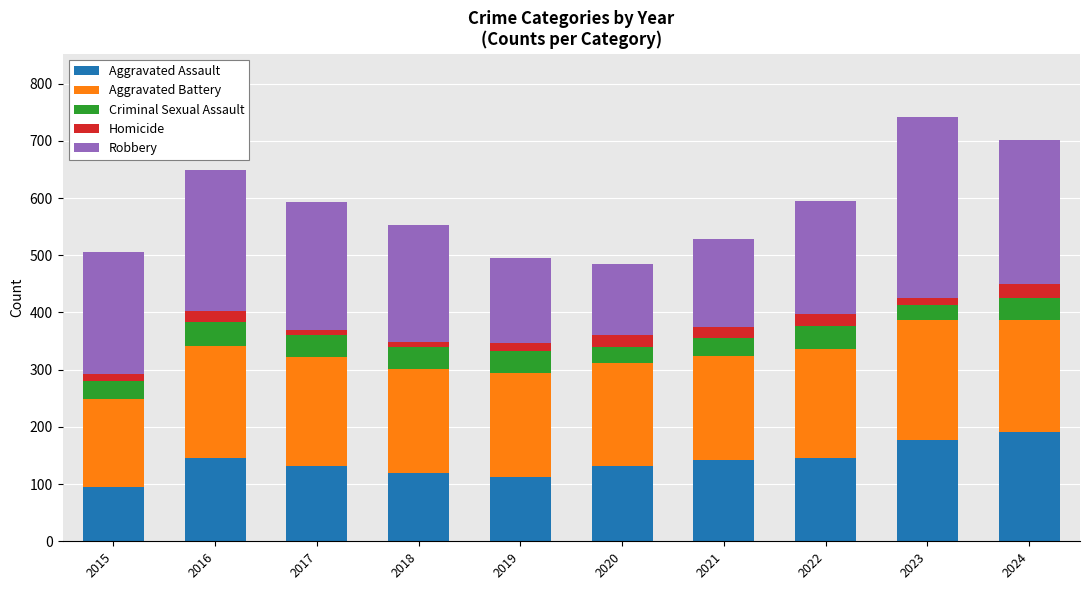

What is the total value across all series at 2020?

485